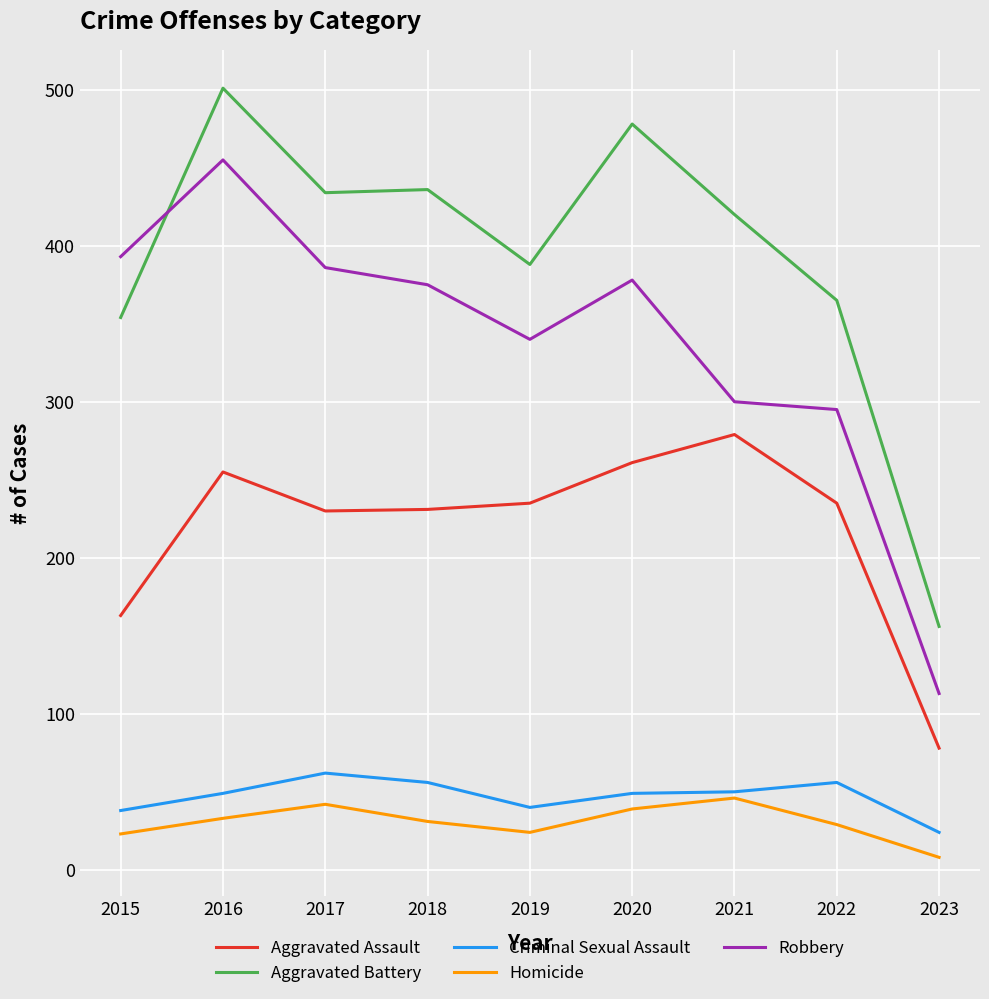

What is the sum of all Aggravated Battery values?

3532